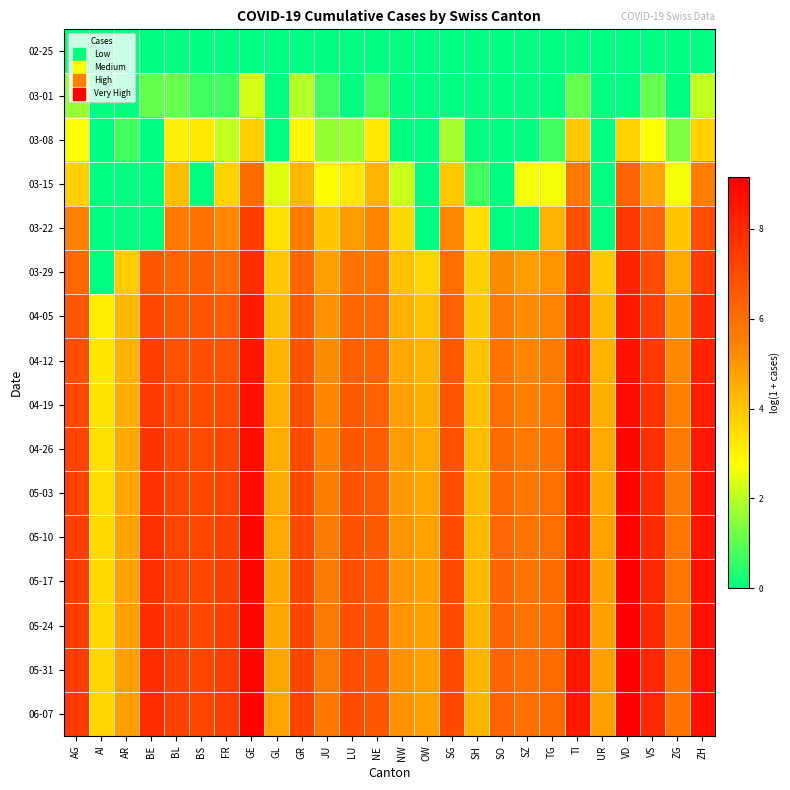

How many categories are shown in the chart?

26